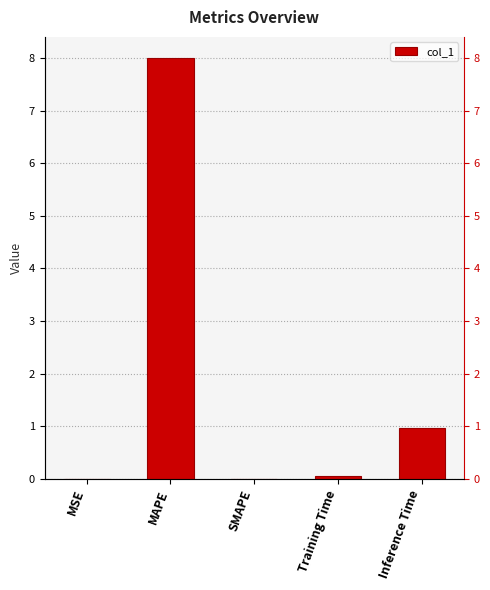

The chart shows a value of 12.3 at MAPE. True or false?

False